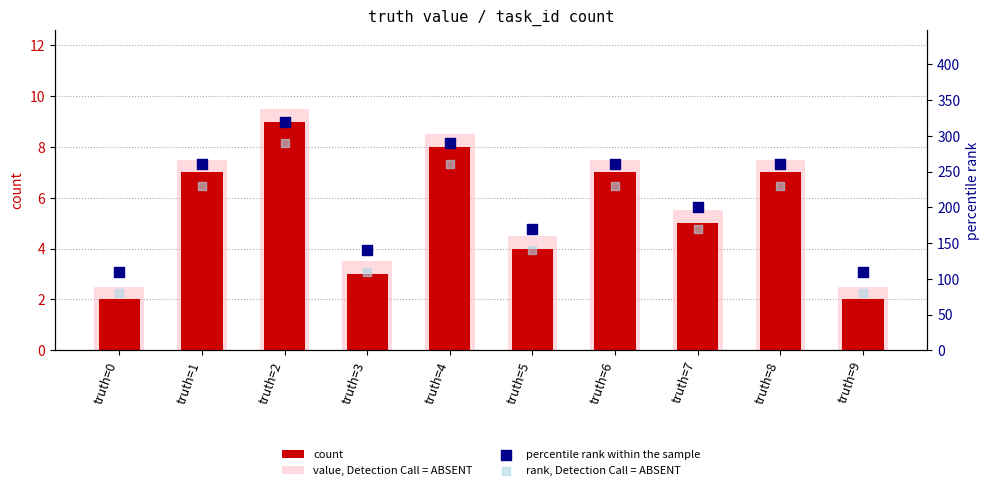

At which category is the sum across all series the highest?

truth=2